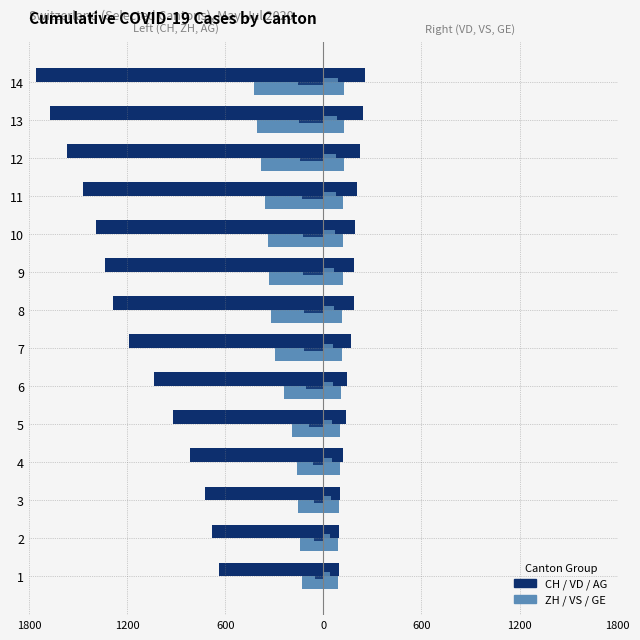

True or false: GE has a value of 97 at 5.

False